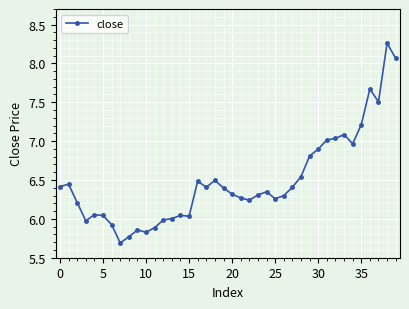

What is the minimum value shown in the chart?

5.7